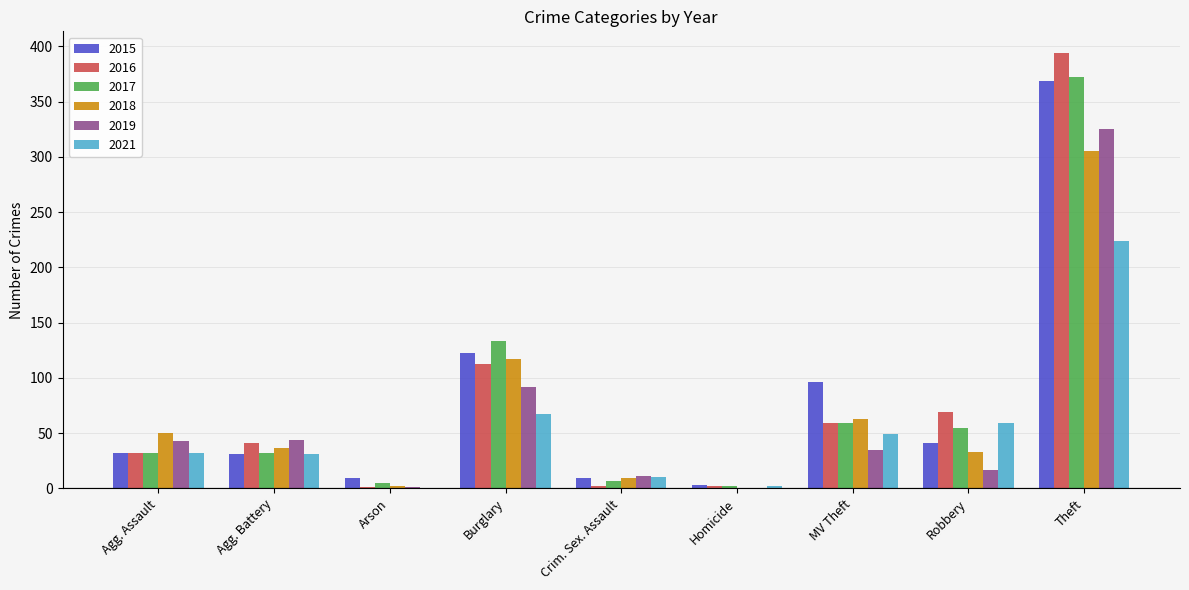

How many groups of bars are there?

9